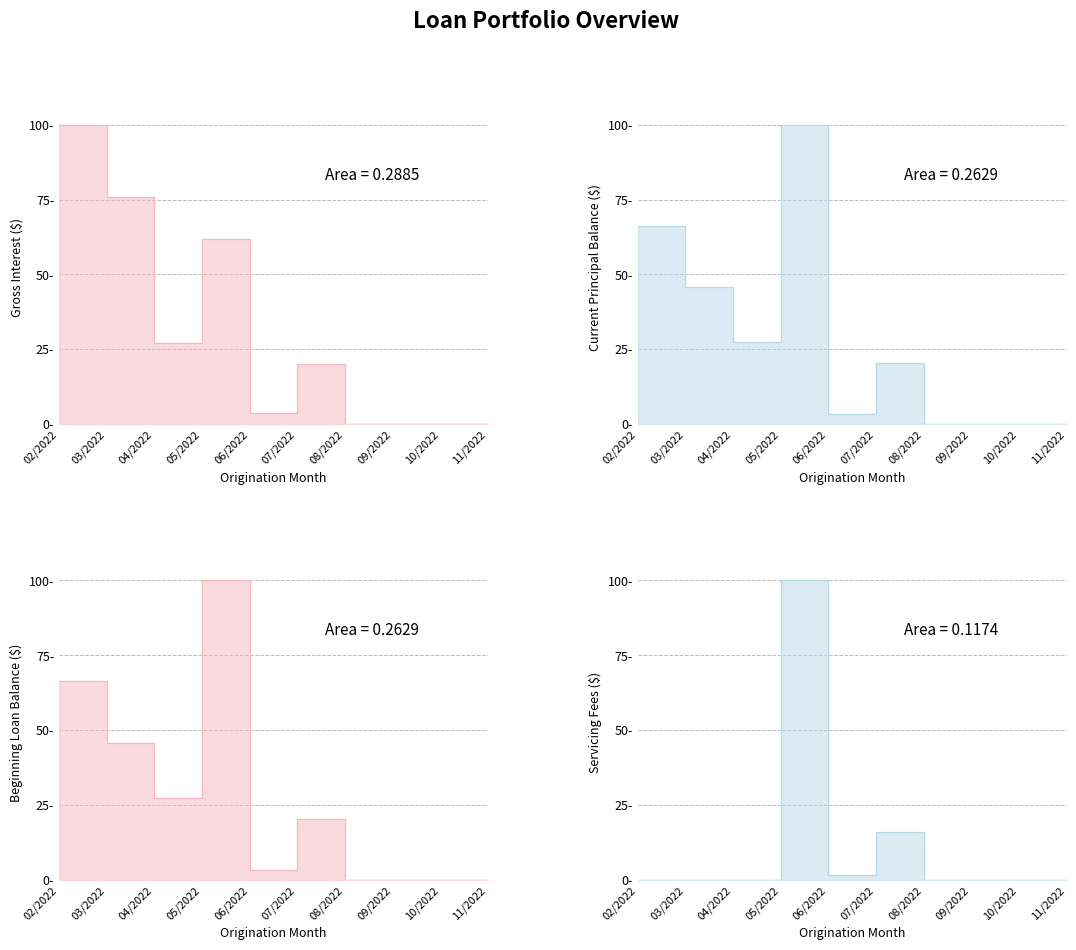

What is the highest value of the Servicing Fees series?

100.0